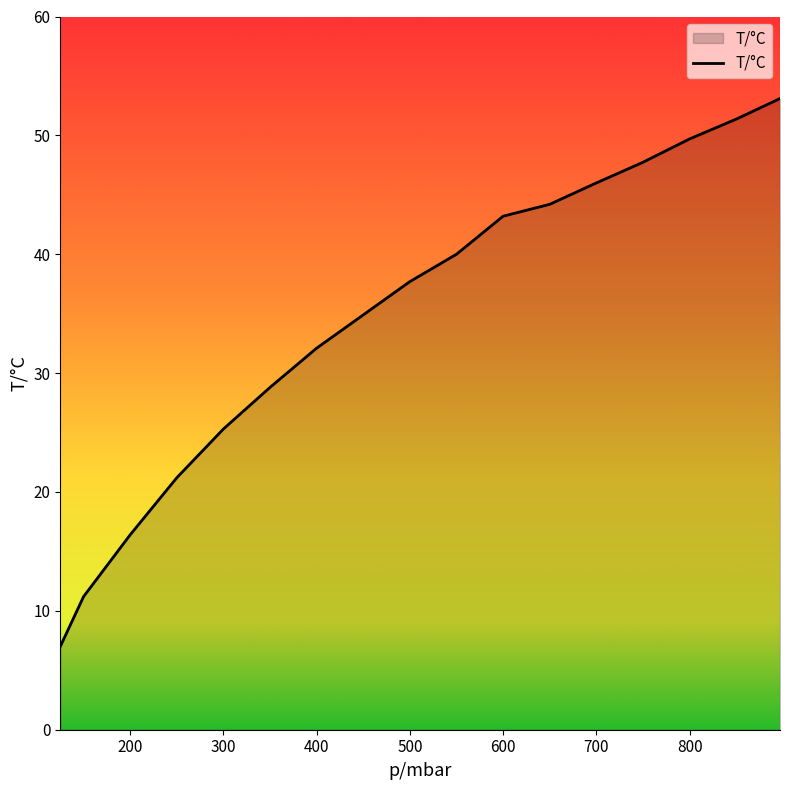

Rank the categories by value from highest to lowest.

897, 851, 800, 749, 700, 650, 600, 550, 500, 450, 400, 350, 300, 250, 200, 150, 125